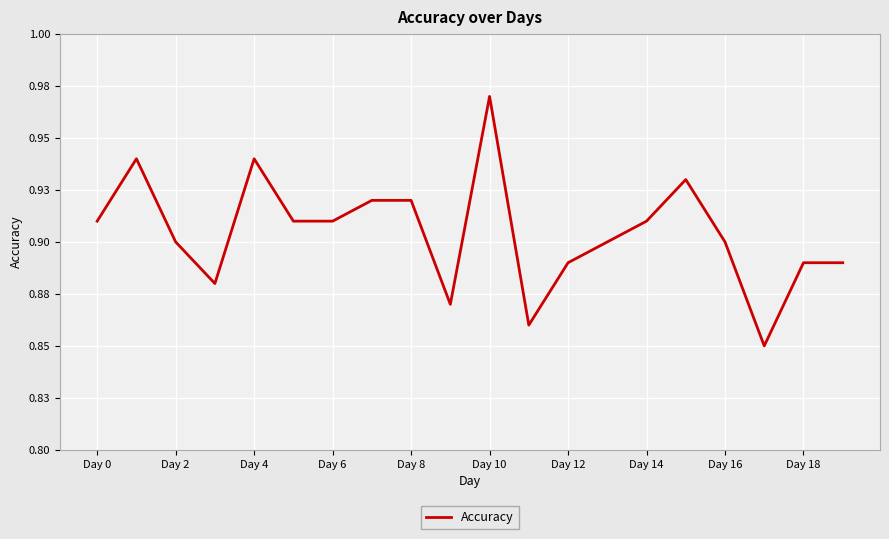

What is the smallest value displayed?

0.8